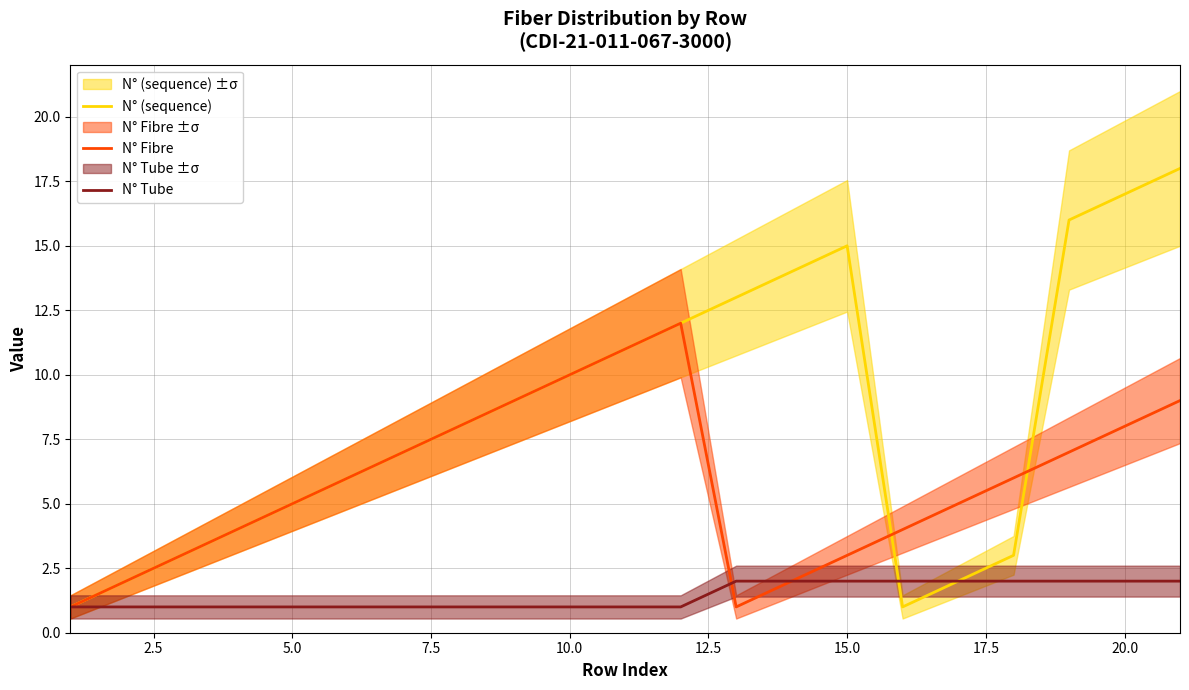

What is the spread (max minus min) of values at 2.5?

1